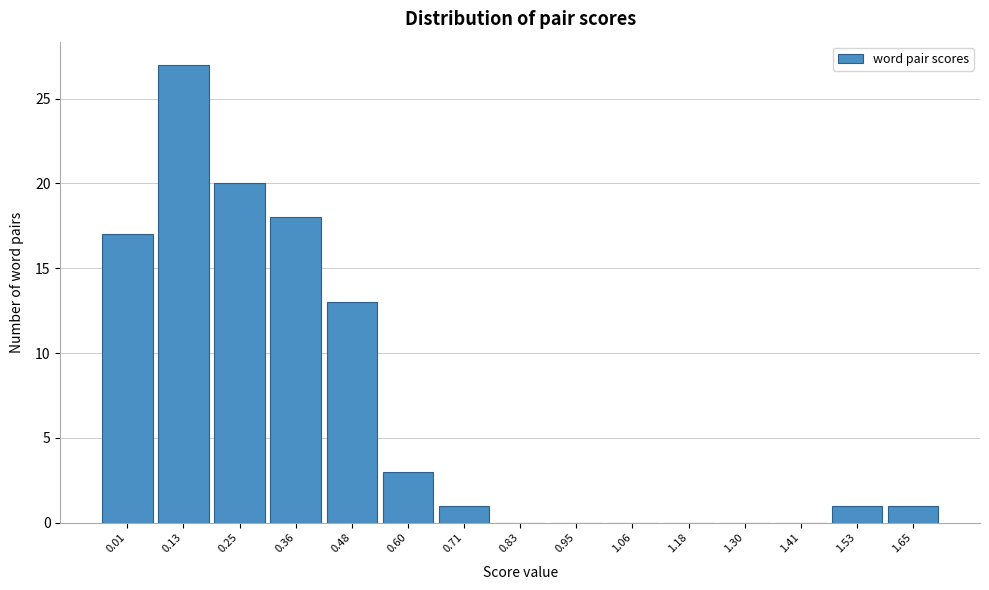

Reading left to right, list all the values displayed in this chart.

0.01=17	0.13=27	0.25=20	0.36=18	0.48=13	0.60=3	0.71=1	0.83=0	0.95=0	1.06=0	1.18=0	1.30=0	1.41=0	1.53=1	1.65=1